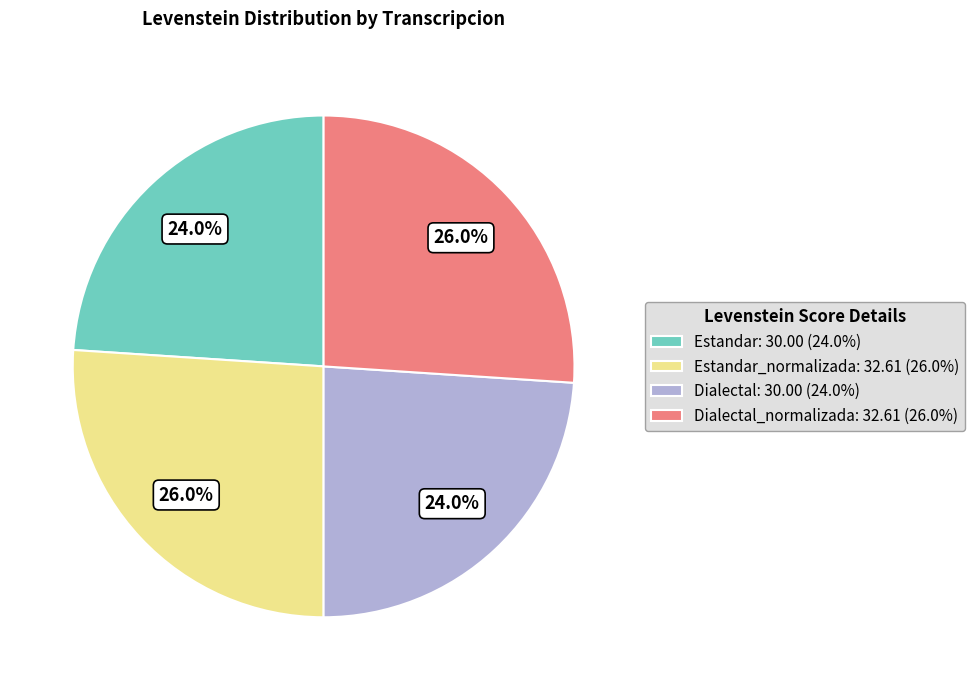

Between Dialectal: 30.00 (24.0%) and Estandar_normalizada: 32.61 (26.0%), which is larger?

Estandar_normalizada: 32.61 (26.0%)